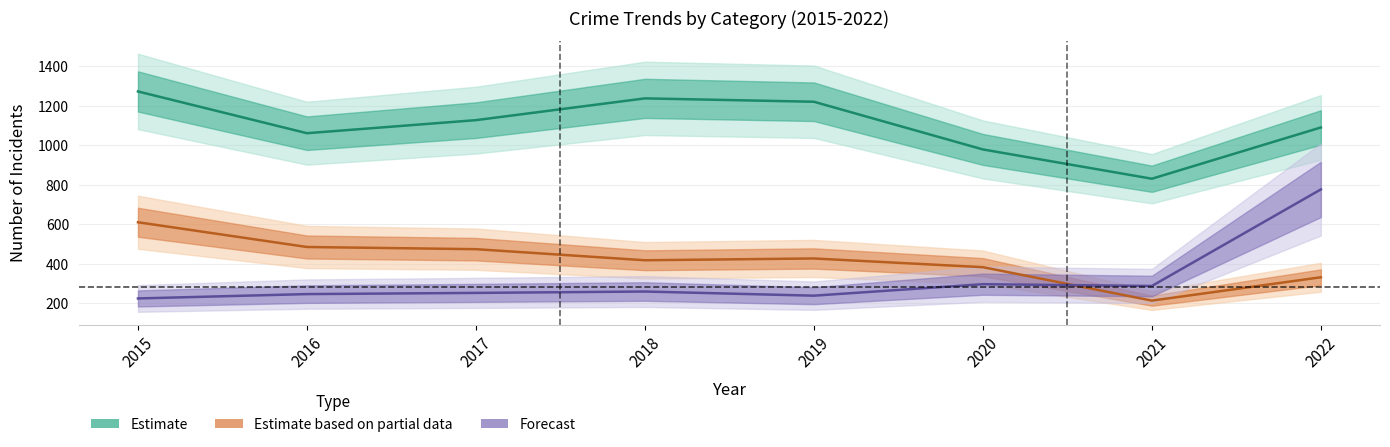

What is the value of the Burglary (Partial Data) point at the 3rd from the left?

474